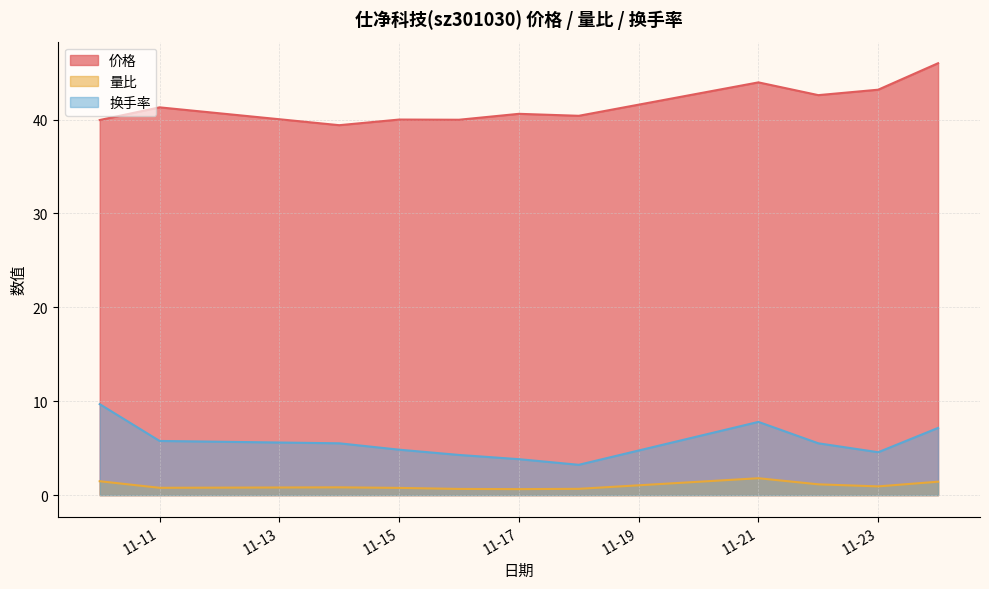

True or false: 量比 and 价格 intersect in this chart.

False